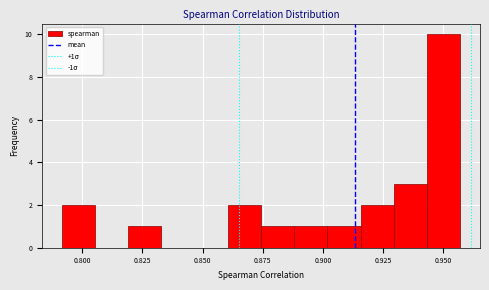

Read against the x-axis, roughly where is the centre of the tallest bar?

0.950